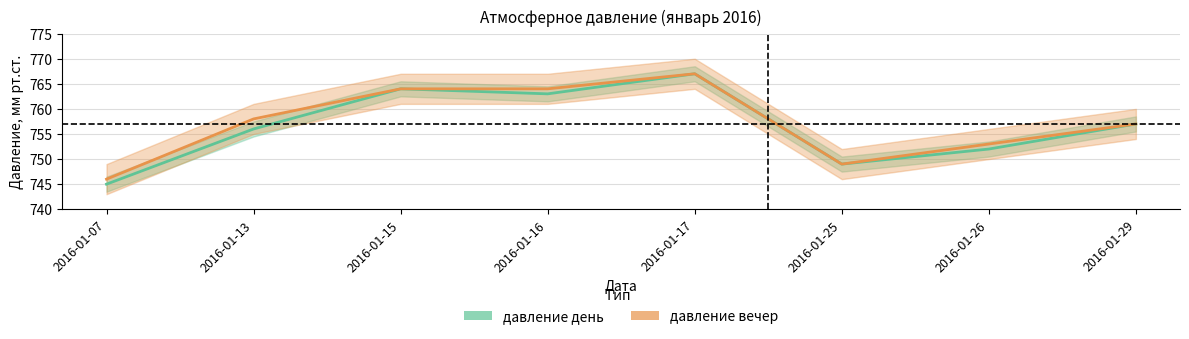

How many data points in давление вечер are above 758?

3